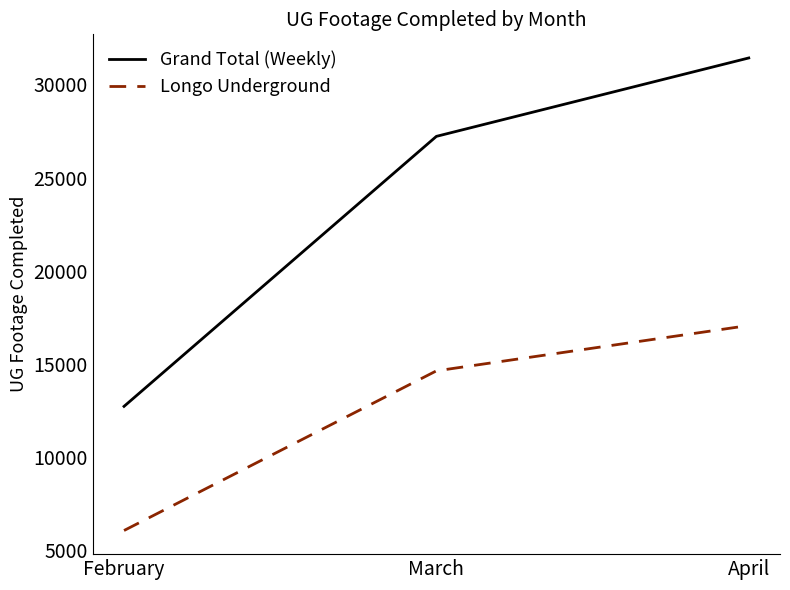

Which series has the largest range (max minus min)?

Grand Total (Weekly)